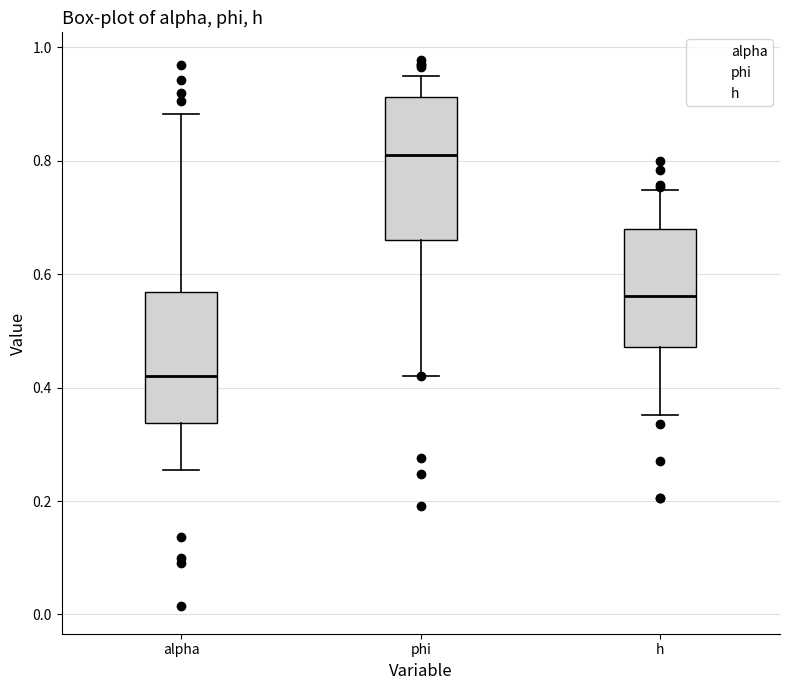

Which box's median line is the lowest?

alpha